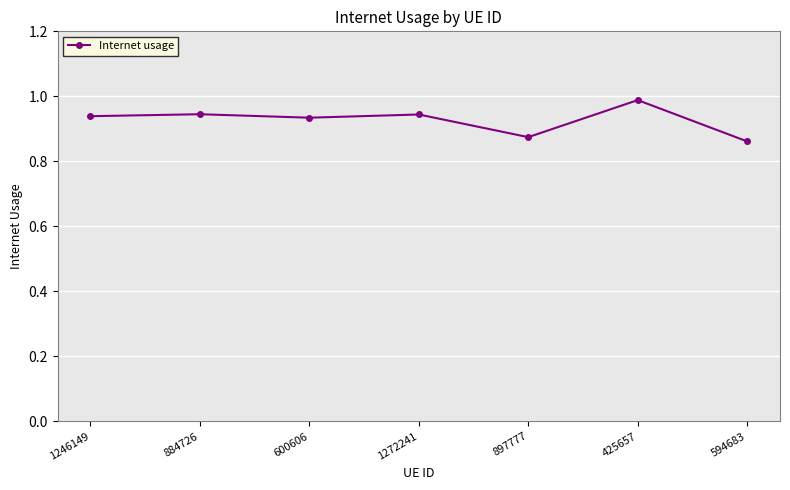

How many categories are shown in the chart?

7